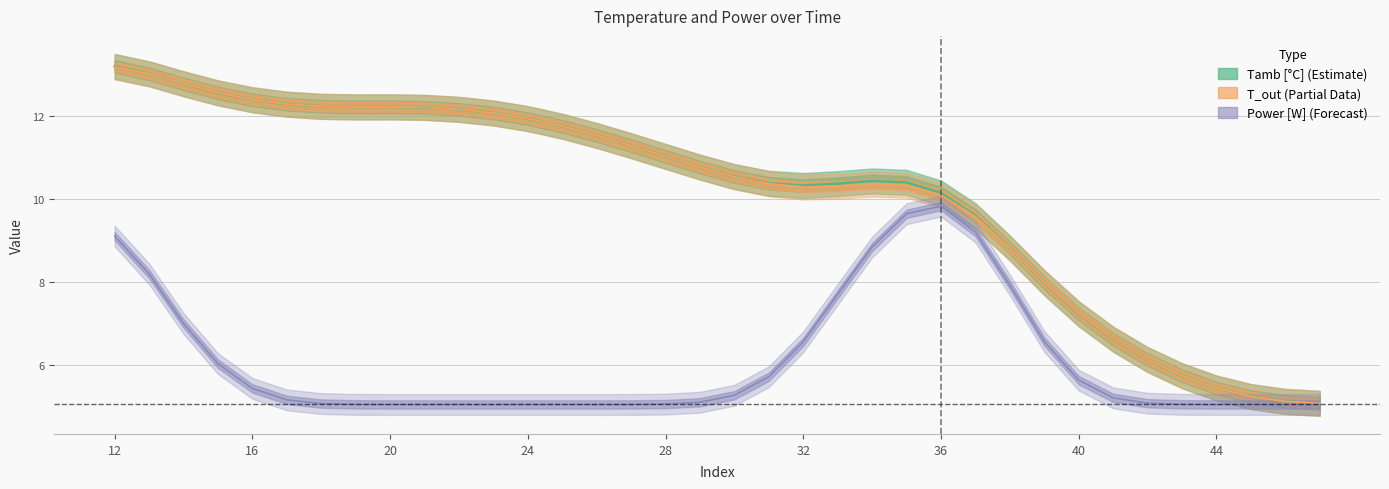

What is the value of the Power [W] point at the 15th from the left?

5.1